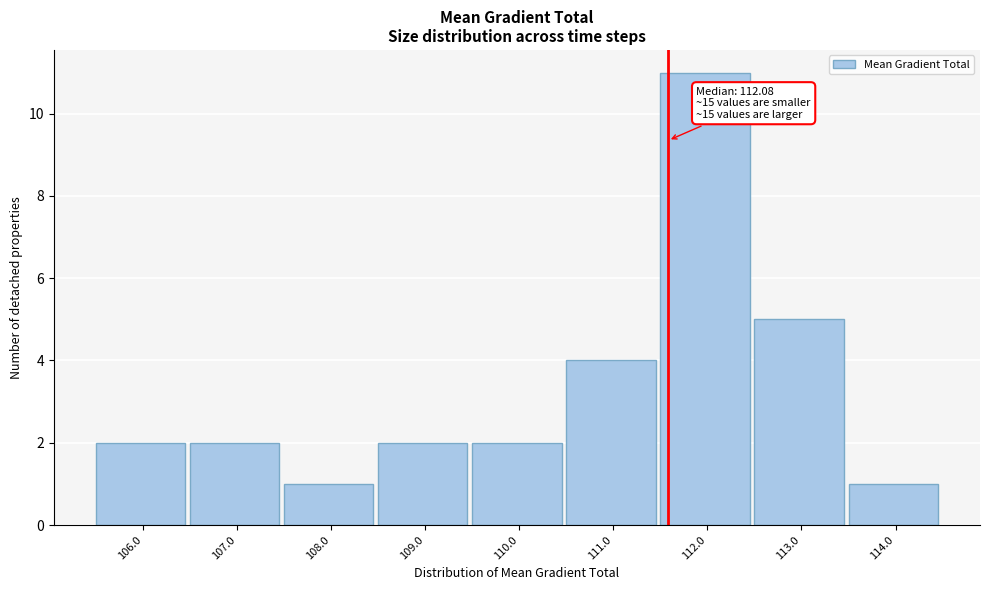

Reading left to right, transcribe all the data shown in this chart.

106.0=2	107.0=2	108.0=1	109.0=2	110.0=2	111.0=4	112.0=11	113.0=5	114.0=1